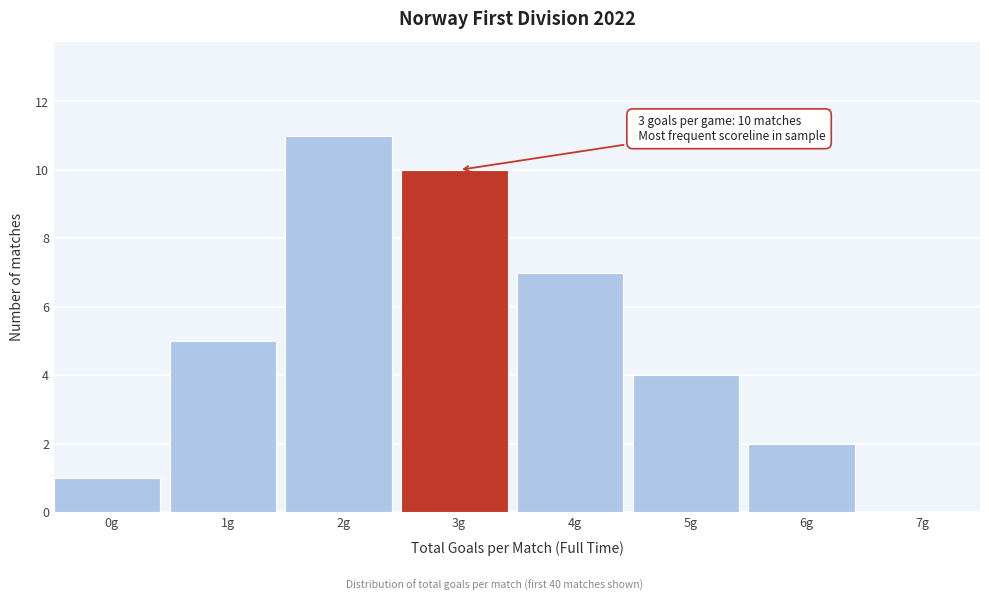

Reading left to right, extract all data points from this chart.

0g=1	1g=5	2g=11	3g=10	4g=7	5g=4	6g=2	7g=0